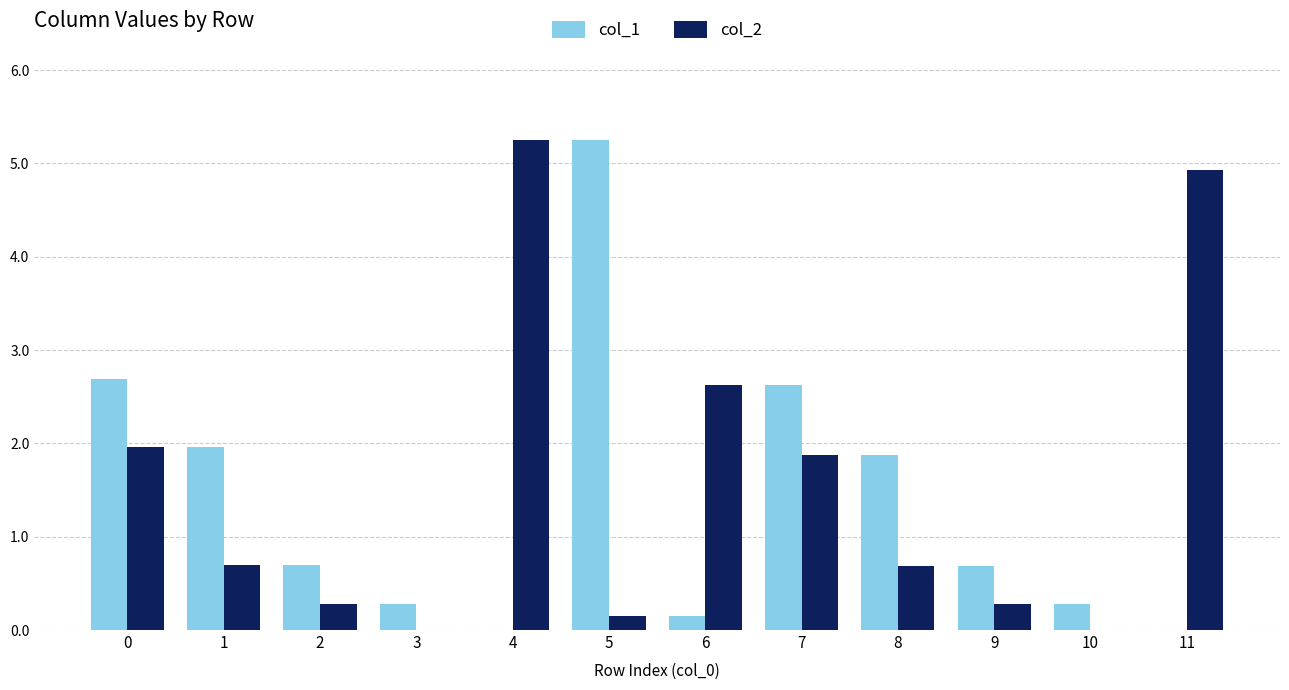

At which label does col_1 reach its peak?

5